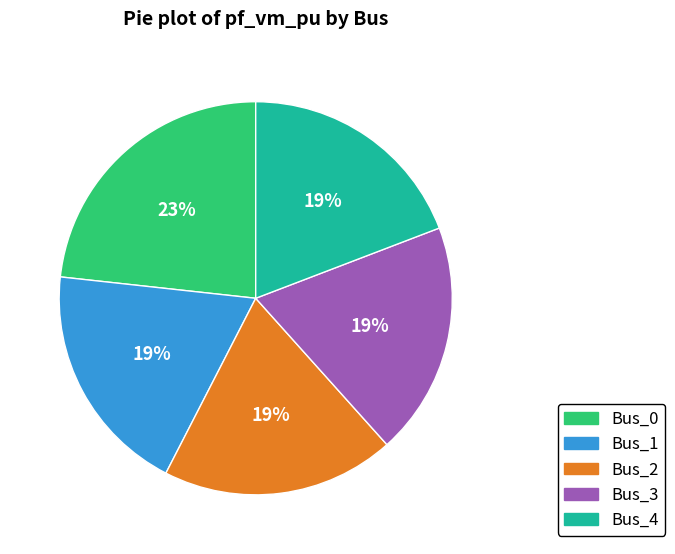

To the nearest percent, what portion does Bus_1 represent?

19%